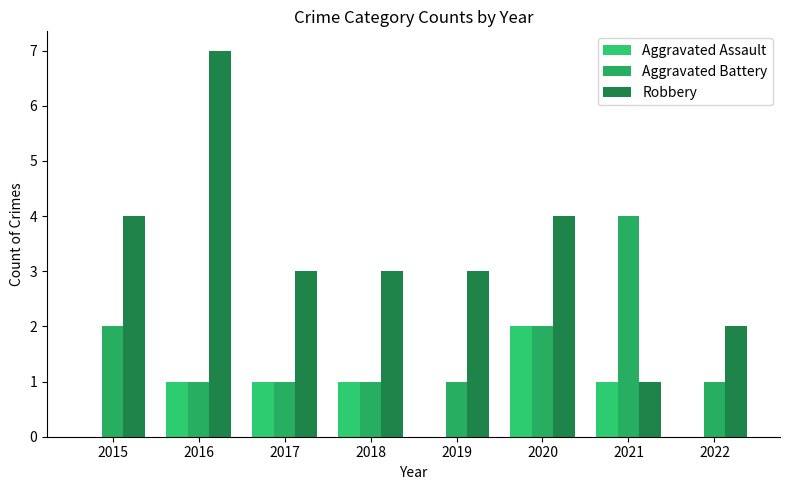

True or false: Robbery has a value of 2 at 2020.

False